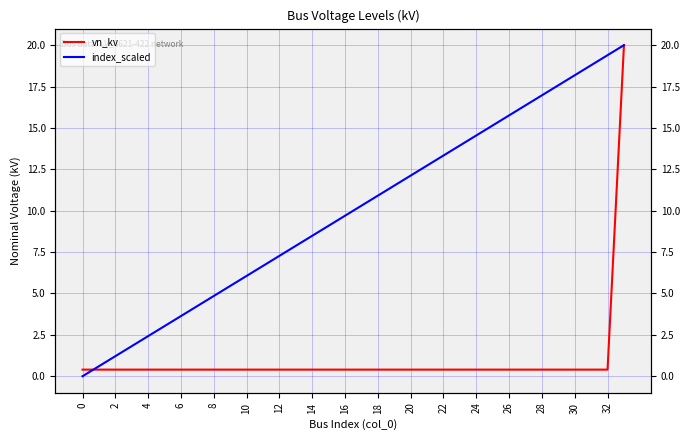

How many data points in index_scaled are above 10?

17